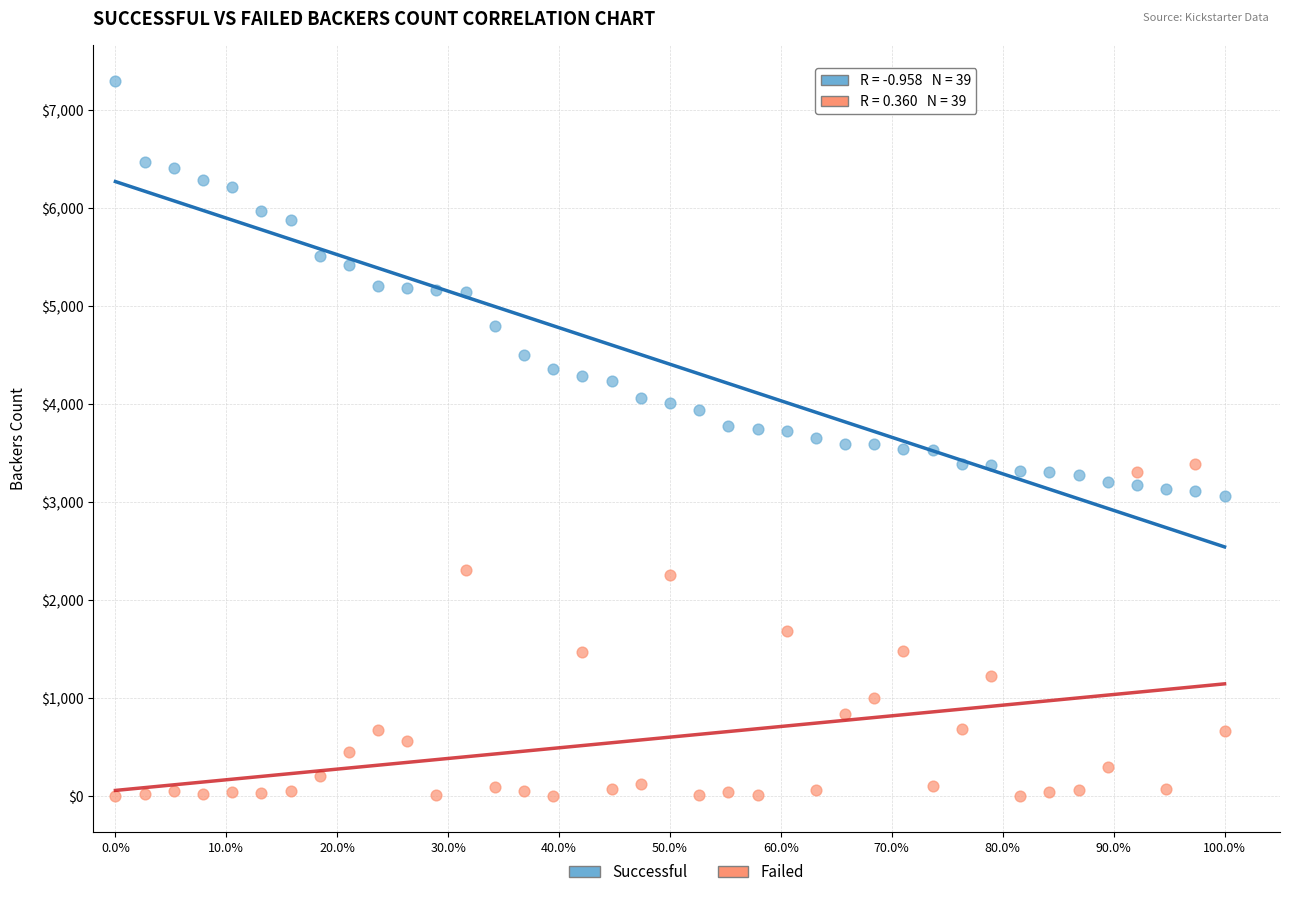

Which series has the widest spread of Y values?

Successful